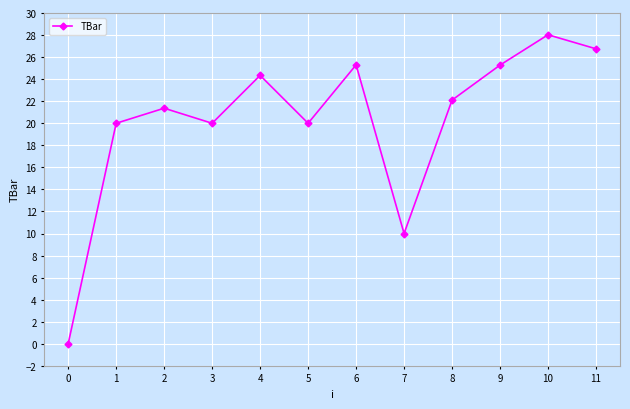

Between 8 and 2, which is larger?

8